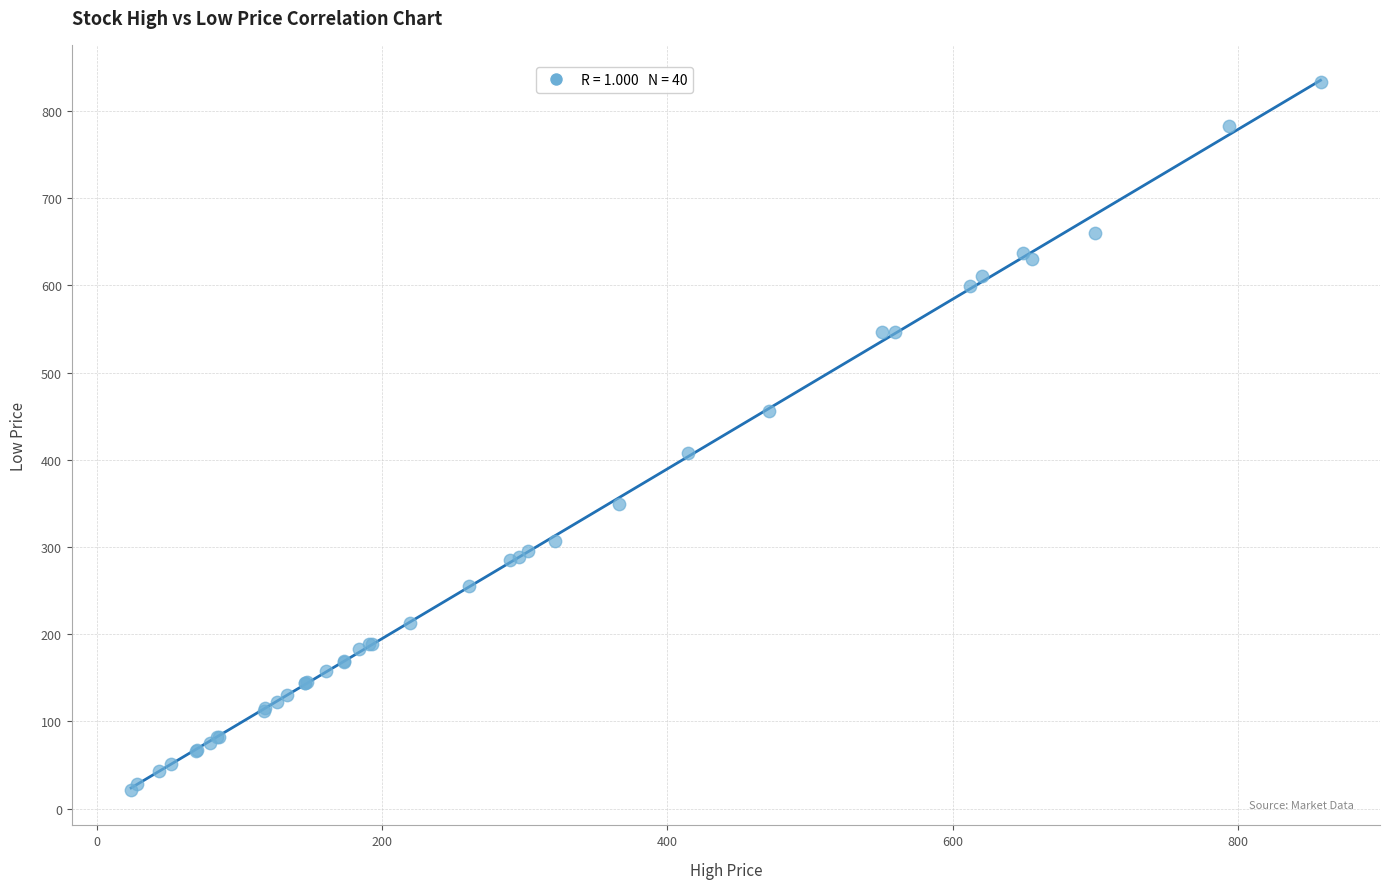

What Y value in the scatter plot is closest to 427?

407.4